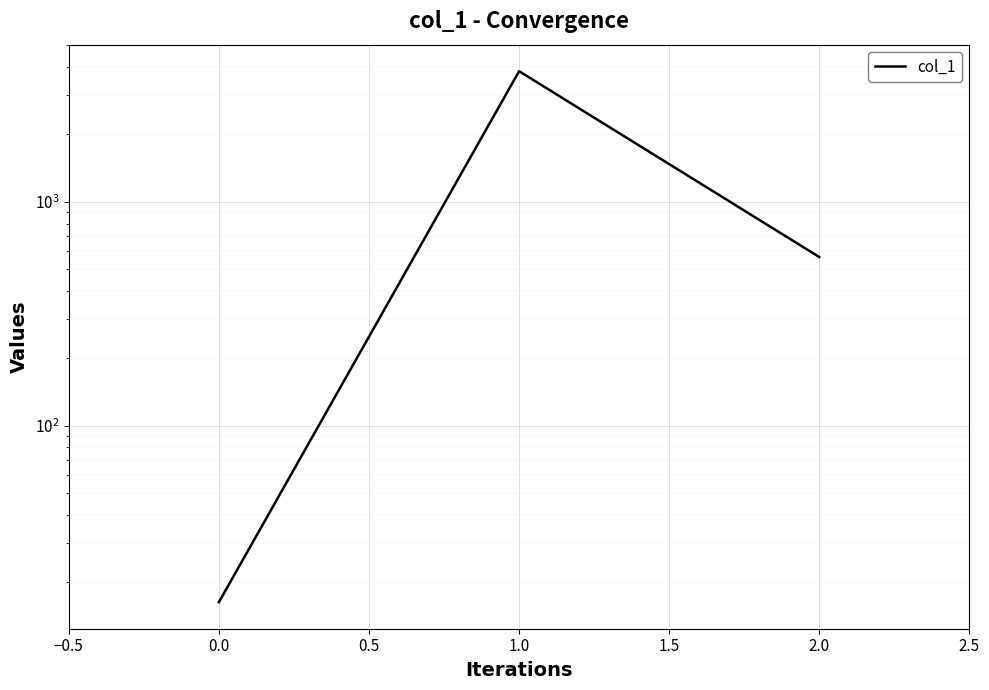

What is the value of the 1st point from the left?

16.3